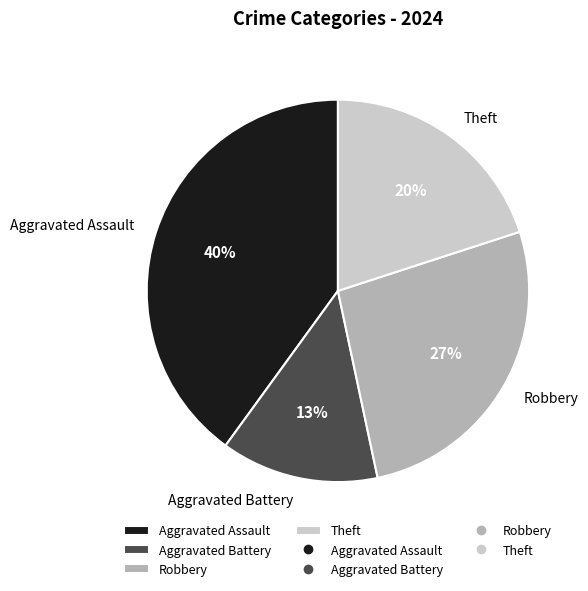

True or false: Robbery accounts for 39% of the total.

False